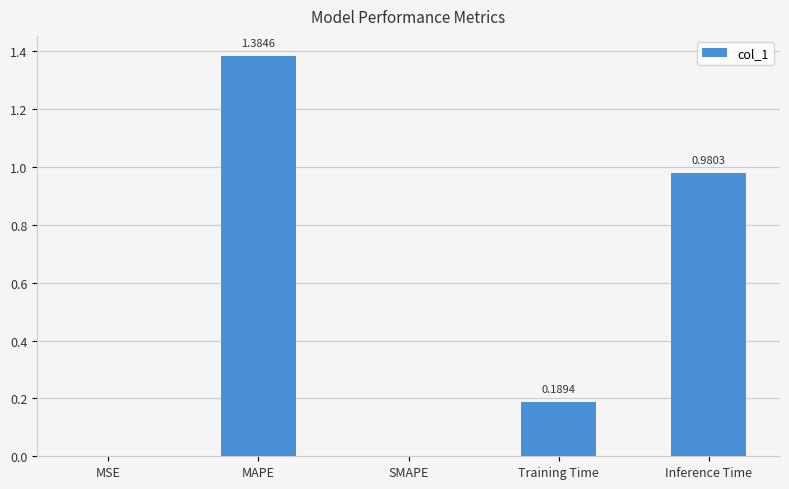

What is the sum of the values at MAPE and Training Time?

1.6